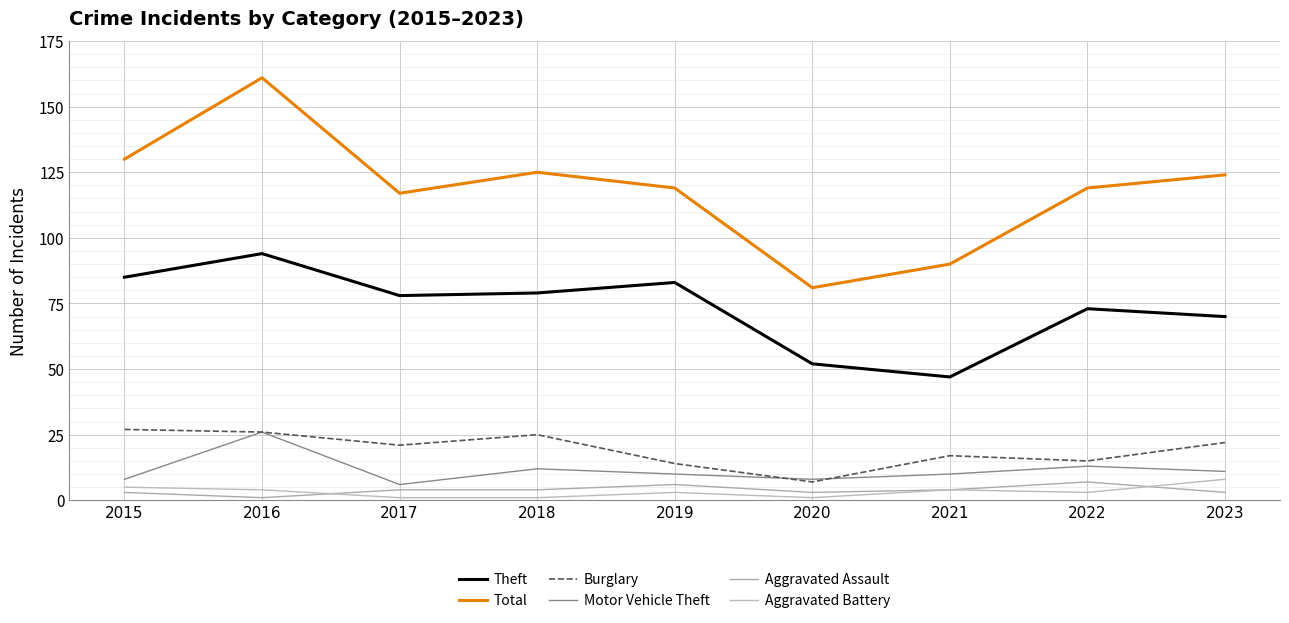

Between 2021 and 2018, which is larger?

2018